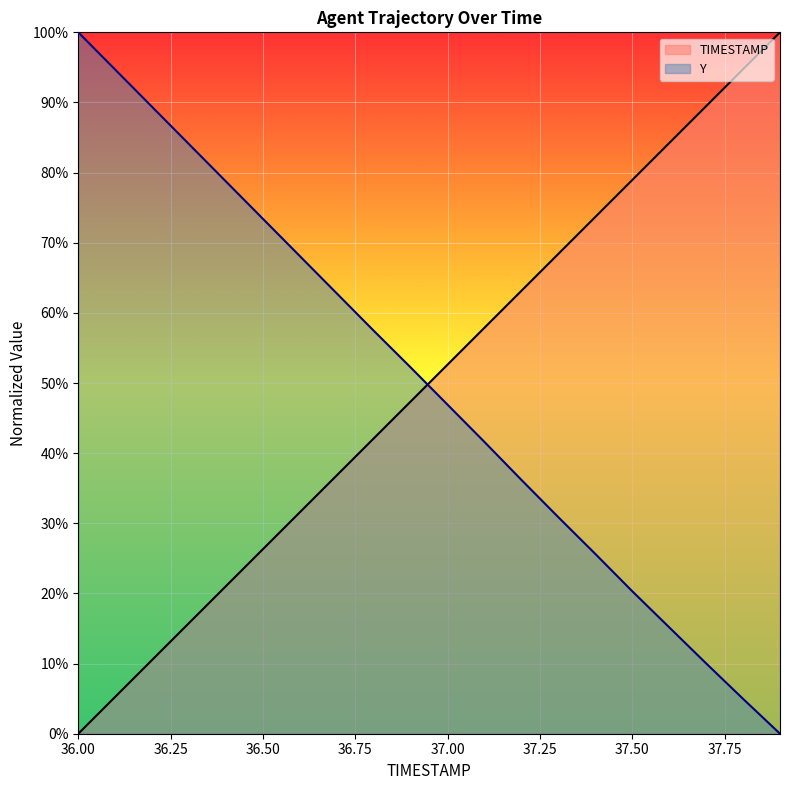

What is the maximum value for TIMESTAMP?

100.0